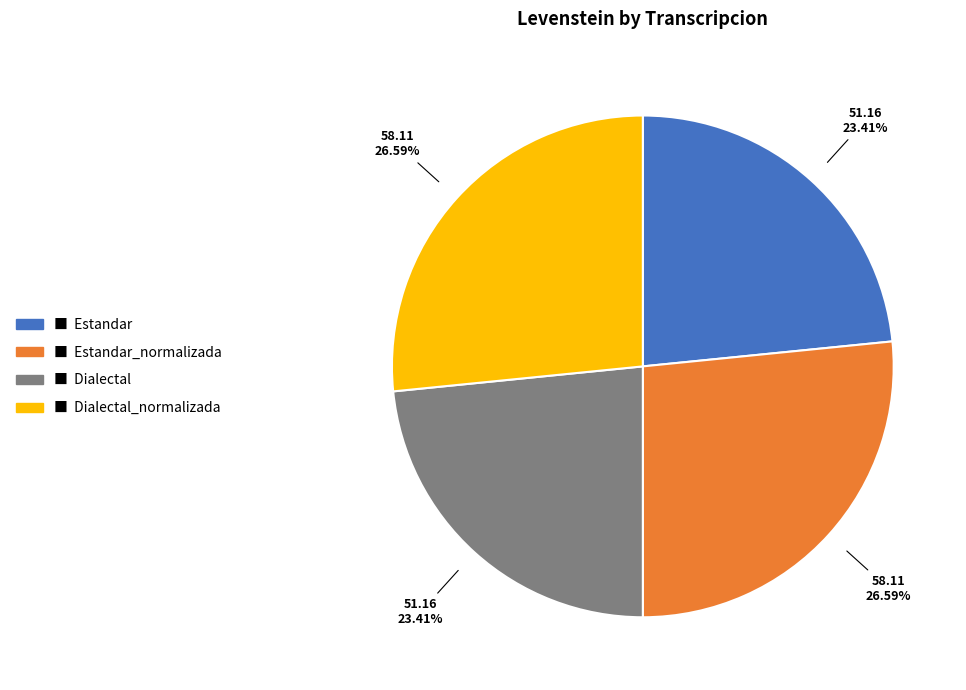

Is there a majority slice in this chart?

No